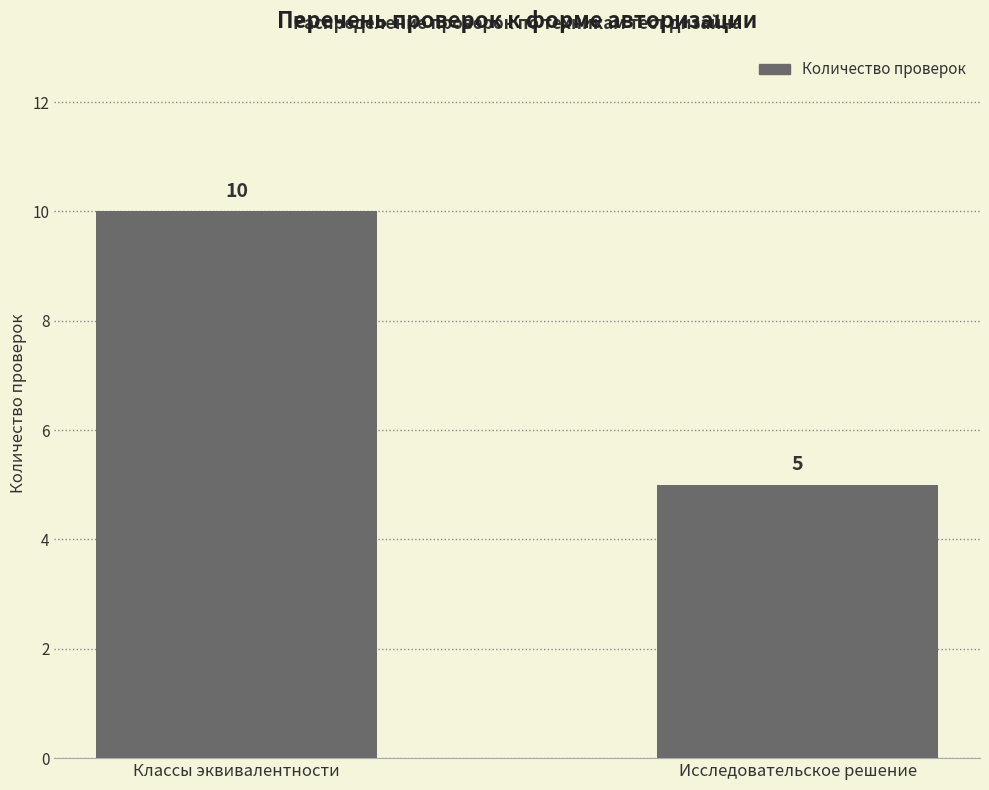

What is the sum of all values?

15